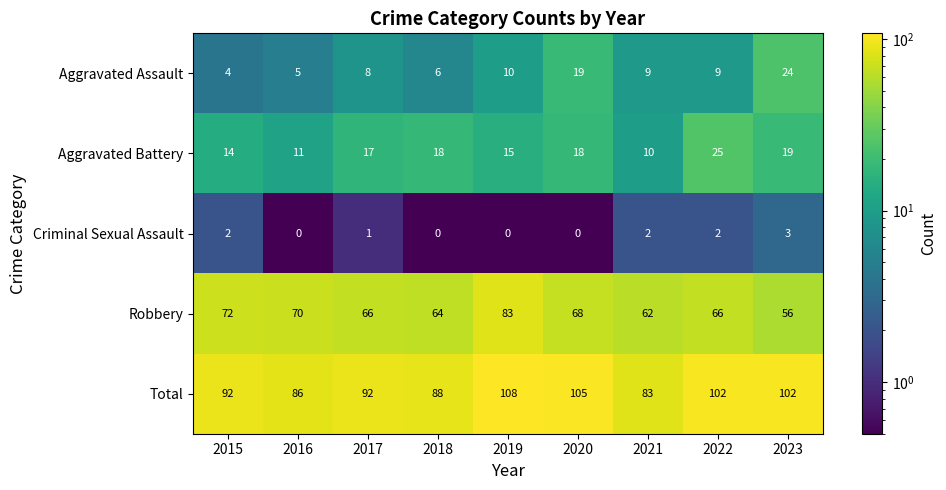

Rank the series at 2022 from lowest to highest value.

Criminal Sexual Assault, Aggravated Assault, Aggravated Battery, Robbery, Total